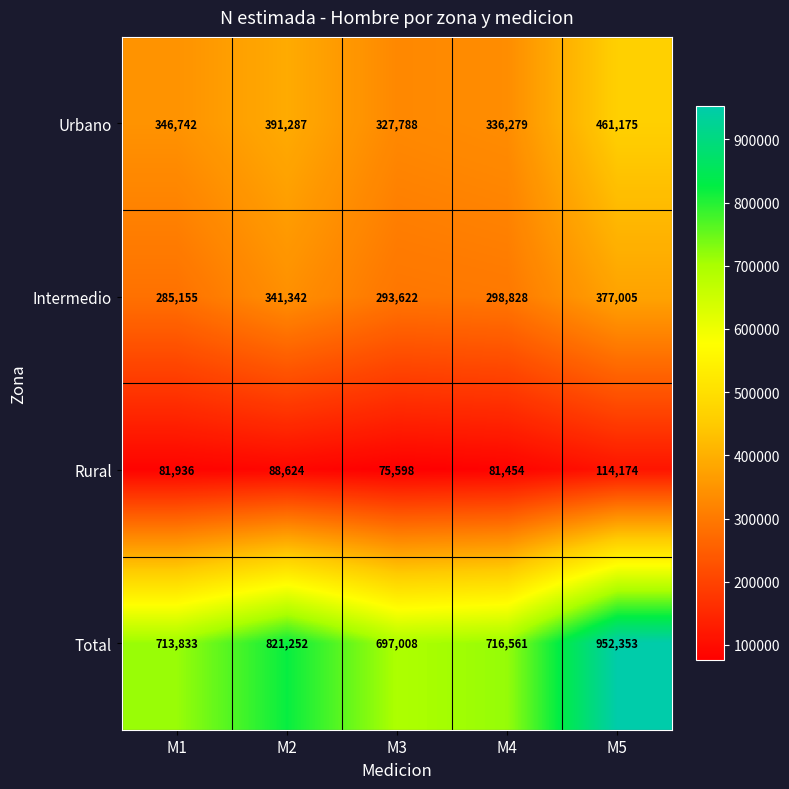

Which series has the largest range (max minus min)?

Total